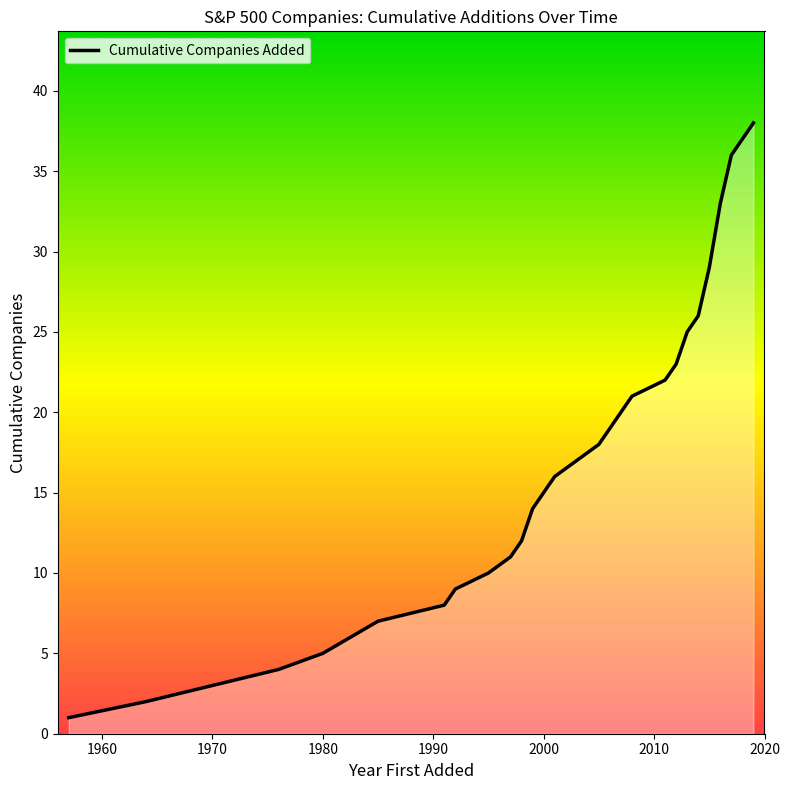

What is the greatest value displayed?

38